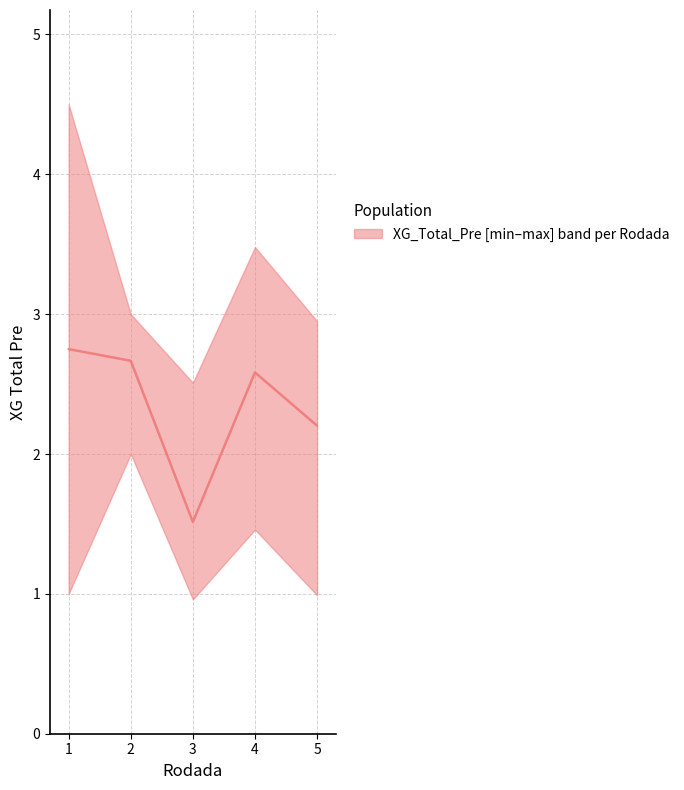

What is the ratio of the value at 3 to the value at 2?

0.6